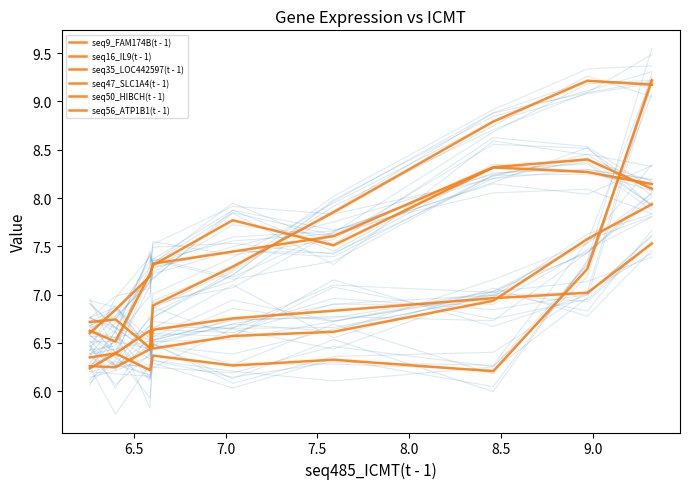

True or false: seq35_LOC442597(t - 1) has more than 2 points higher than both neighbors.

False